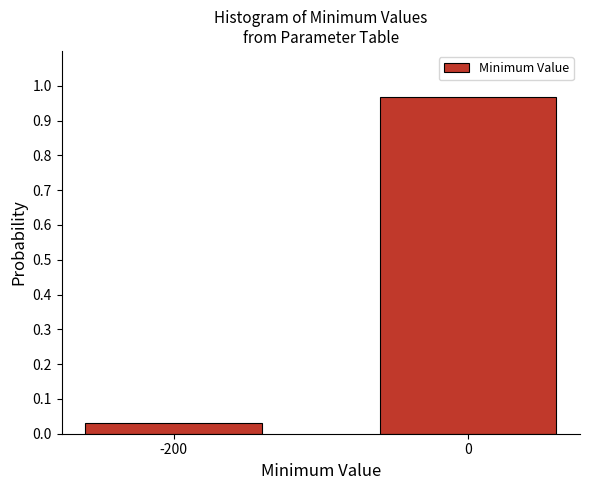

What is the average value?

0.5